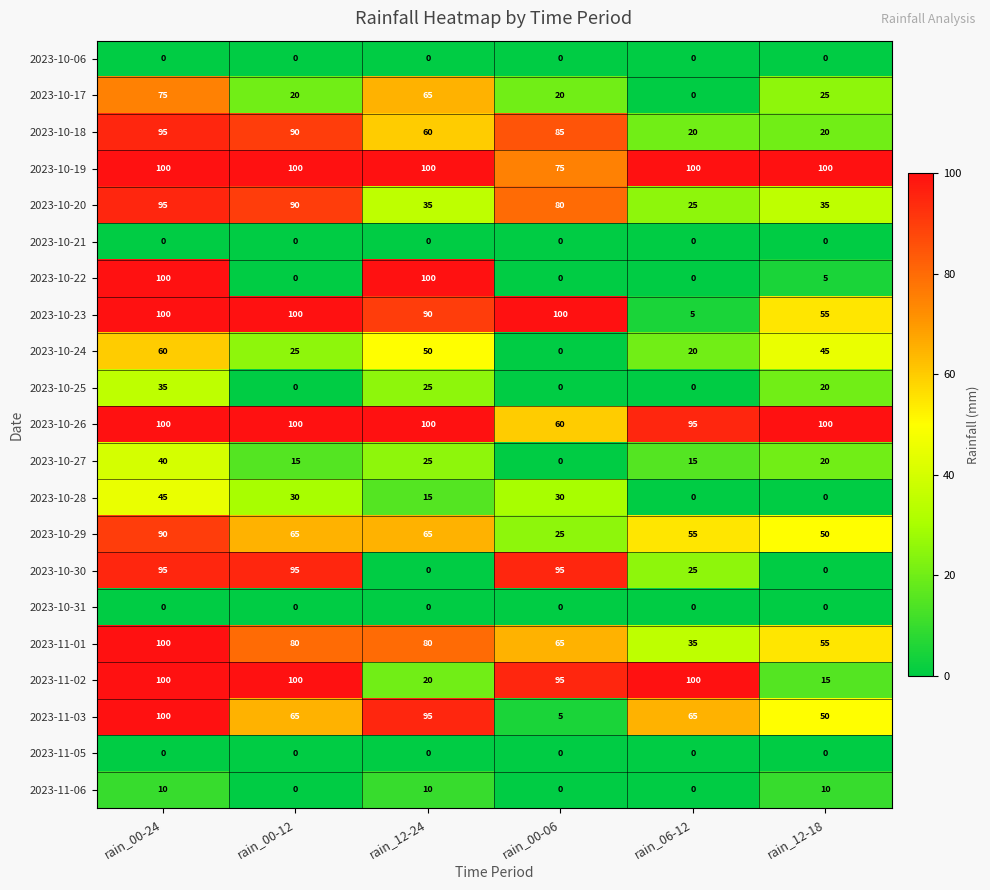

Which series has the widest spread of values?

2023-10-22